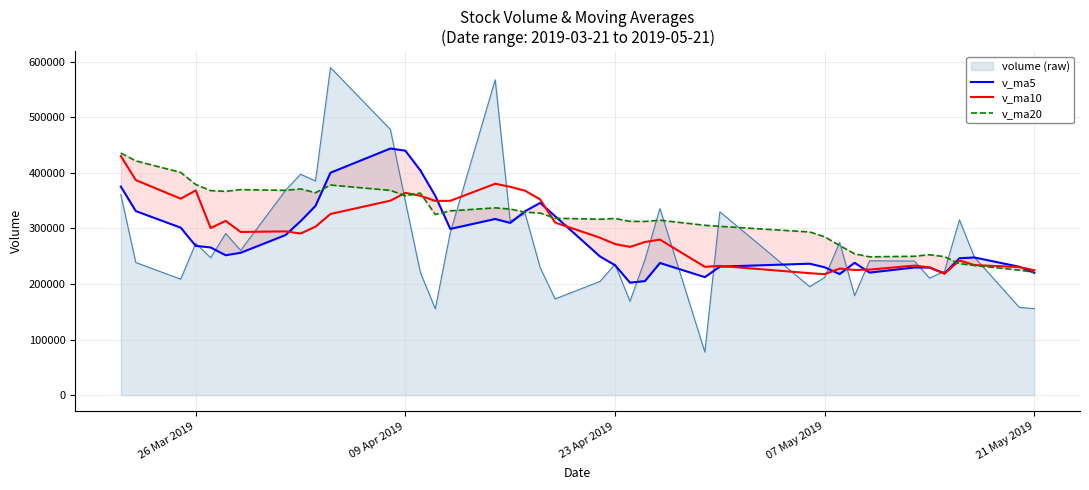

Does the chart display data point markers on the line(s)?

No